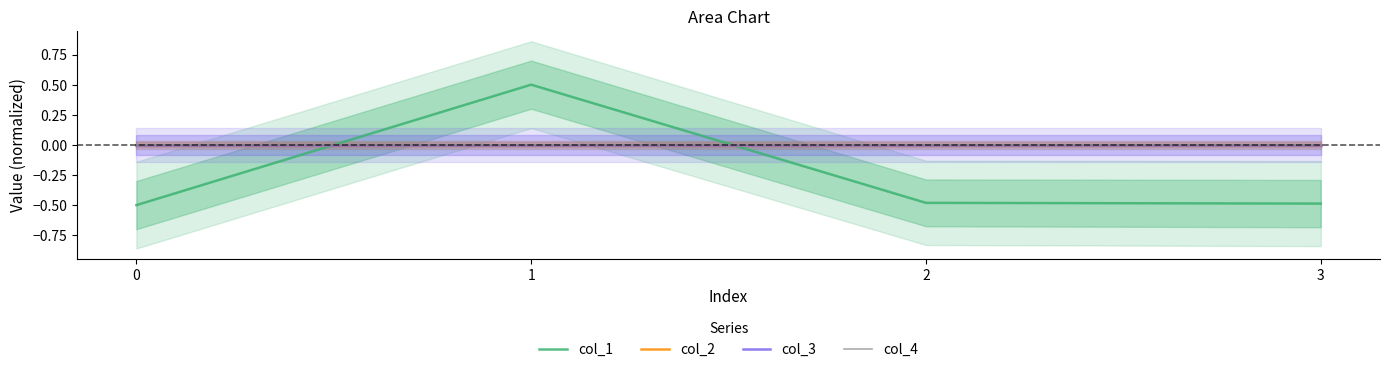

At how many categories does at least one series exceed 0?

1